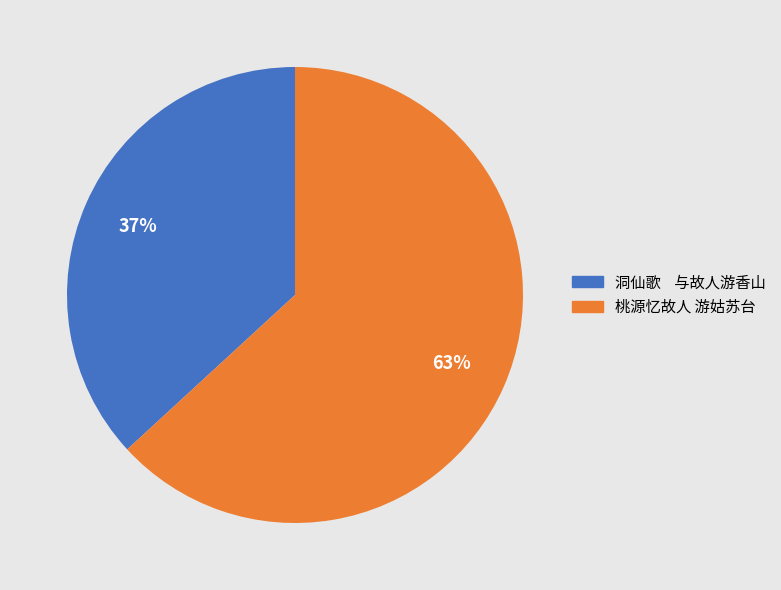

How many slices are in this pie chart?

2